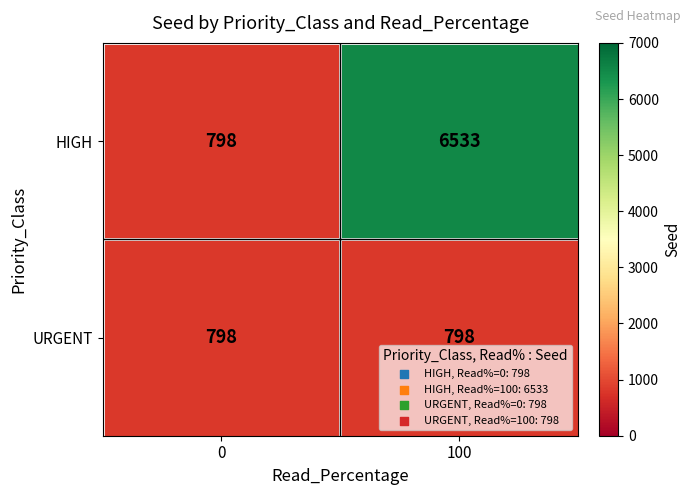

How many distinct data groups are displayed?

2